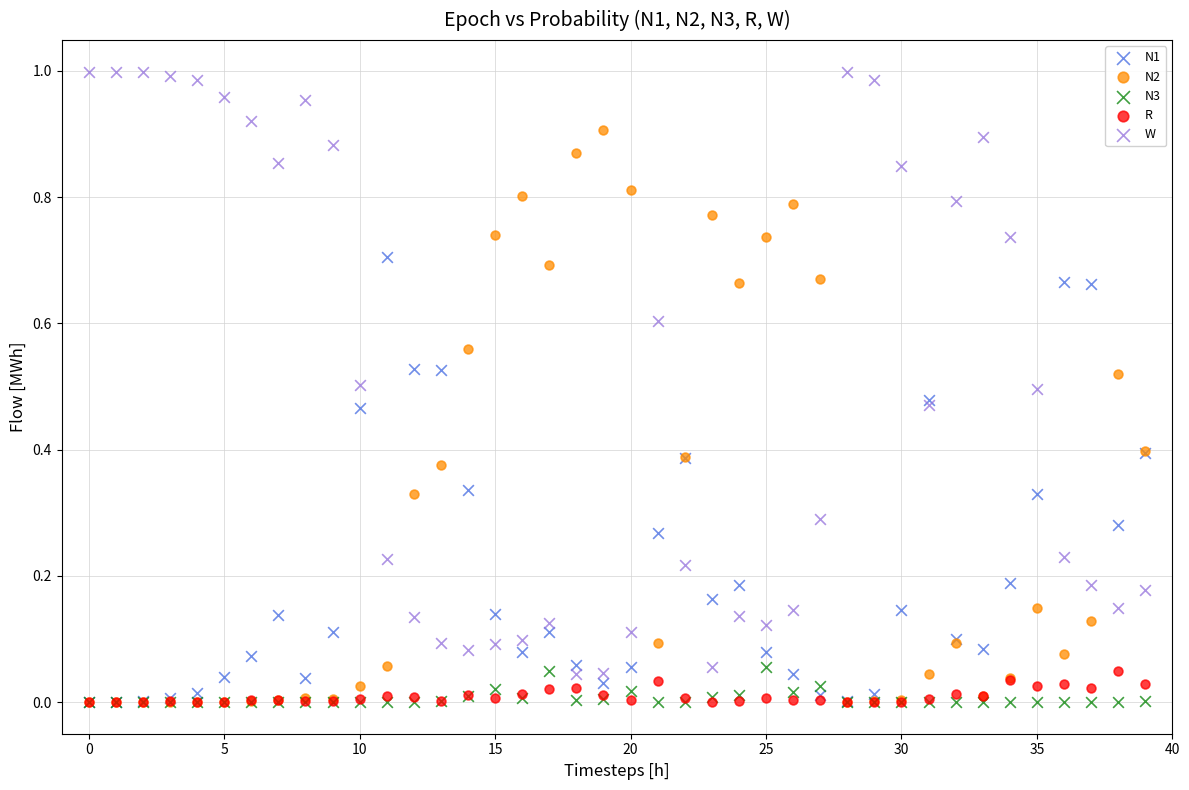

Which series has the largest Y range (max minus min)?

W